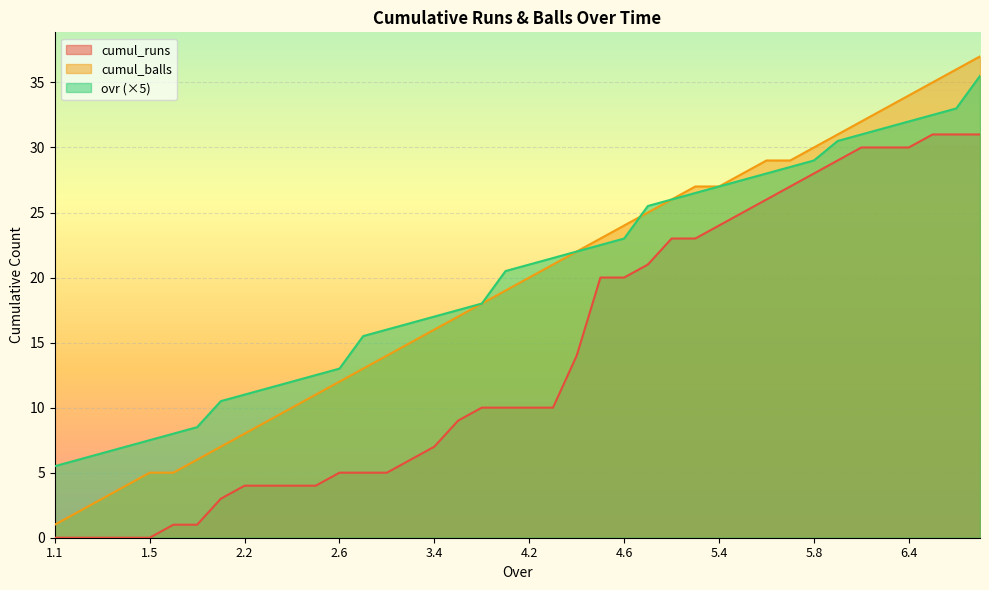

True or false: cumul_balls has a value of 17.1 at 2.6.

False